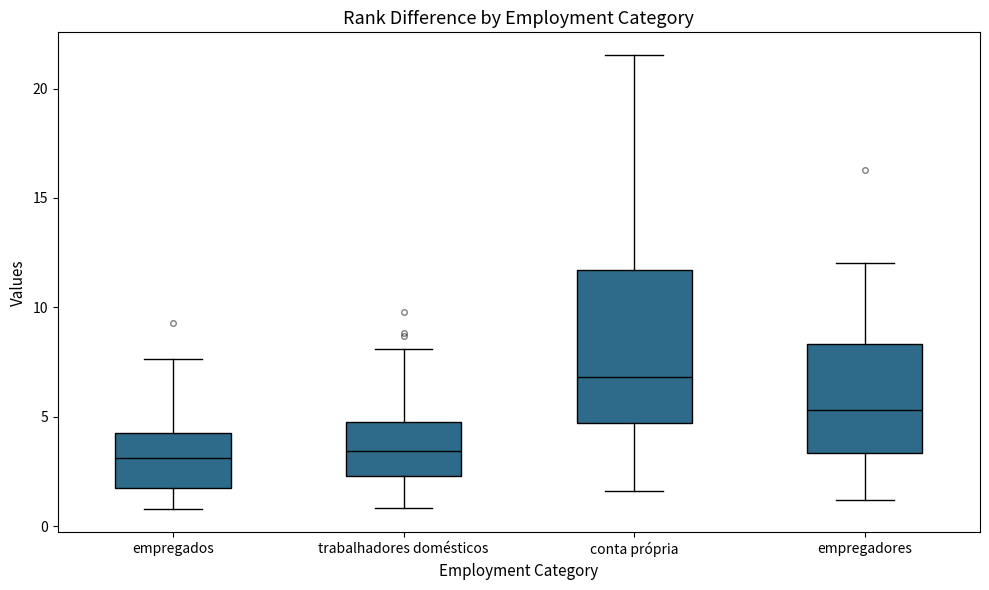

Comparing the boxes themselves (not the whiskers), which one is the tallest?

conta própria